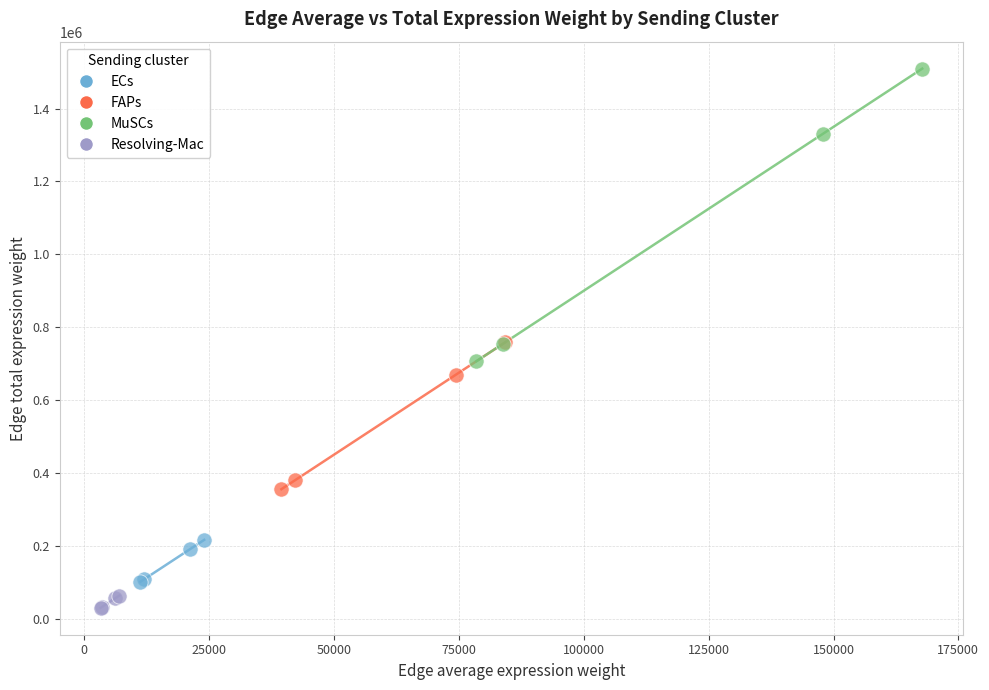

Which series contains the highest Y value?

MuSCs